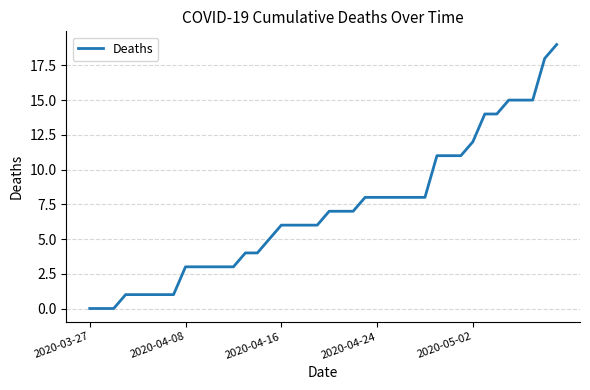

What is the maximum value shown in the chart?

19